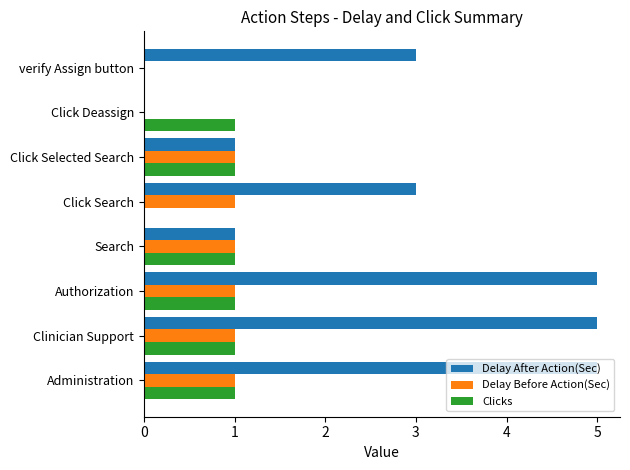

What is the greatest value displayed?

5